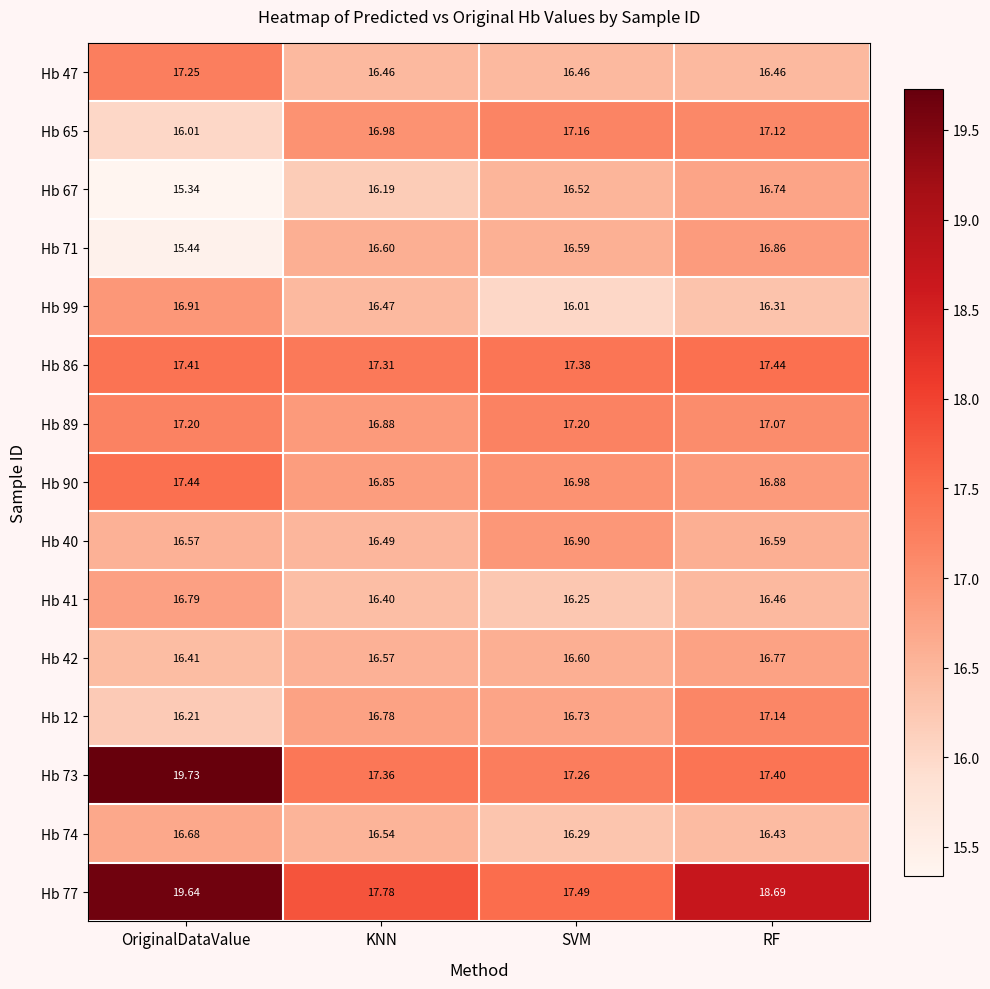

At KNN, list the series in order from smallest to largest.

Hb 67, Hb 41, Hb 47, Hb 99, Hb 40, Hb 74, Hb 42, Hb 71, Hb 12, Hb 90, Hb 89, Hb 65, Hb 86, Hb 73, Hb 77